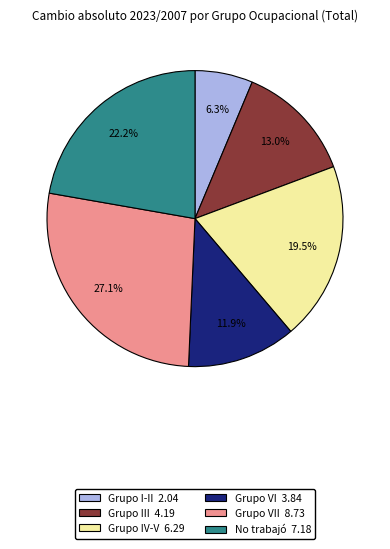

Does any single category account for the majority?

No